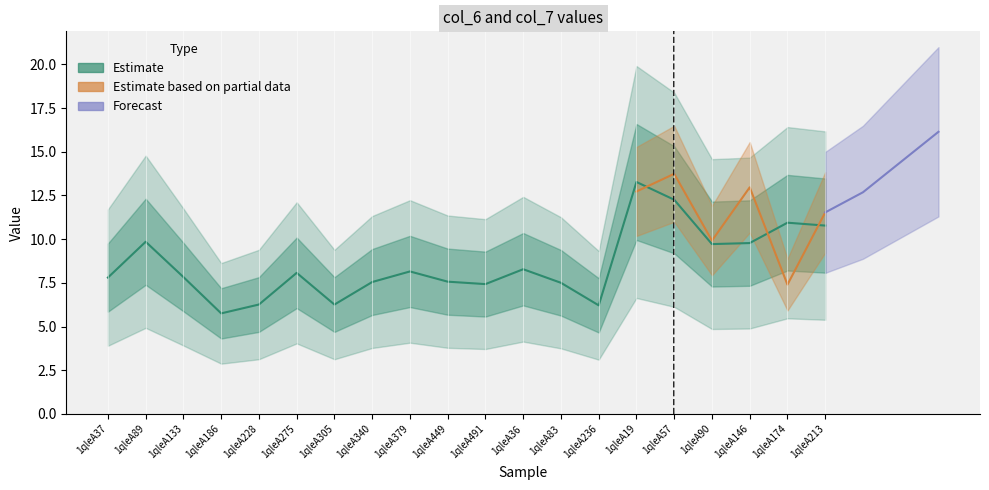

What is the label of the 10th point from the left?

1qleA449